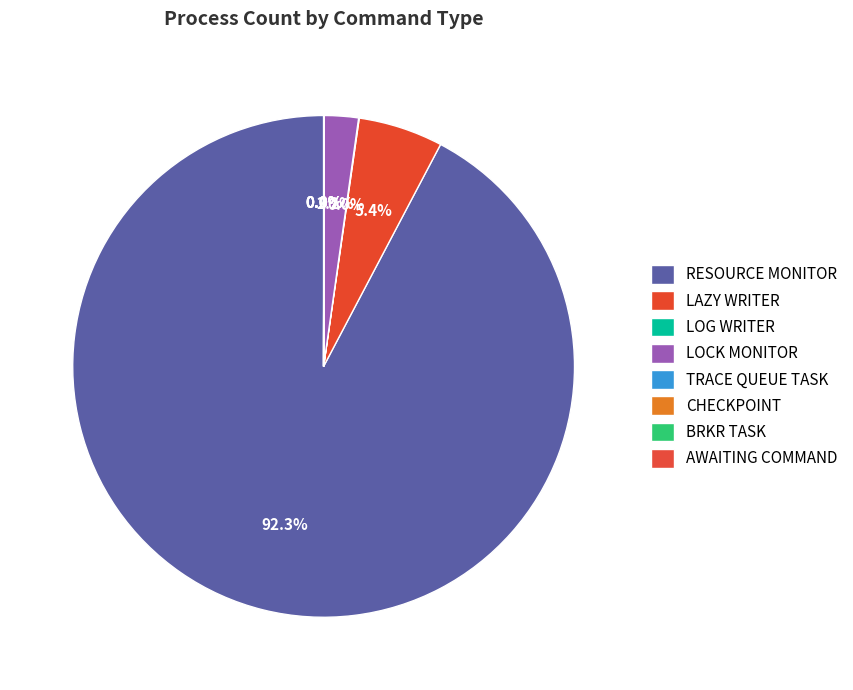

Which slice is the smallest?

TRACE QUEUE TASK